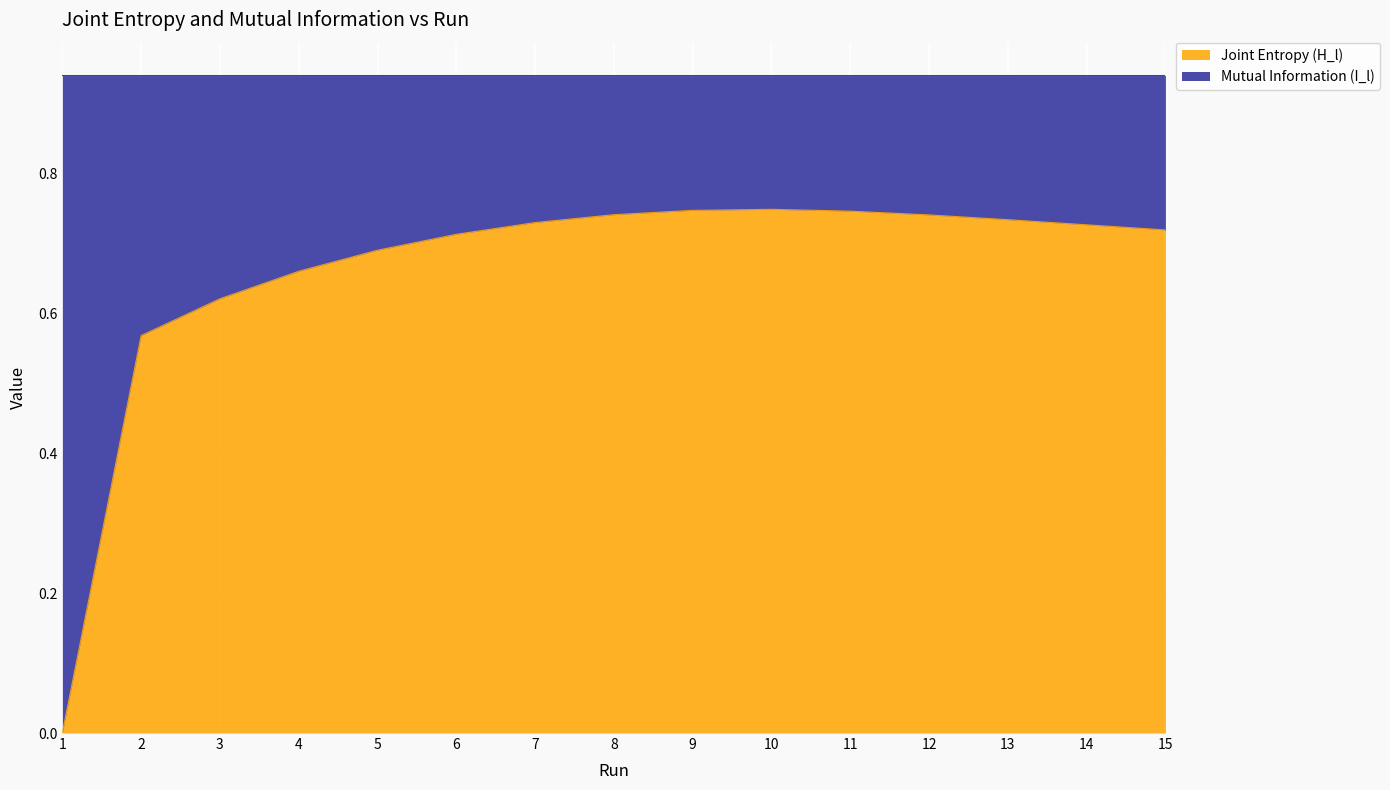

Is it true that Joint Entropy (H_l) equals 0.3 at 1?

False